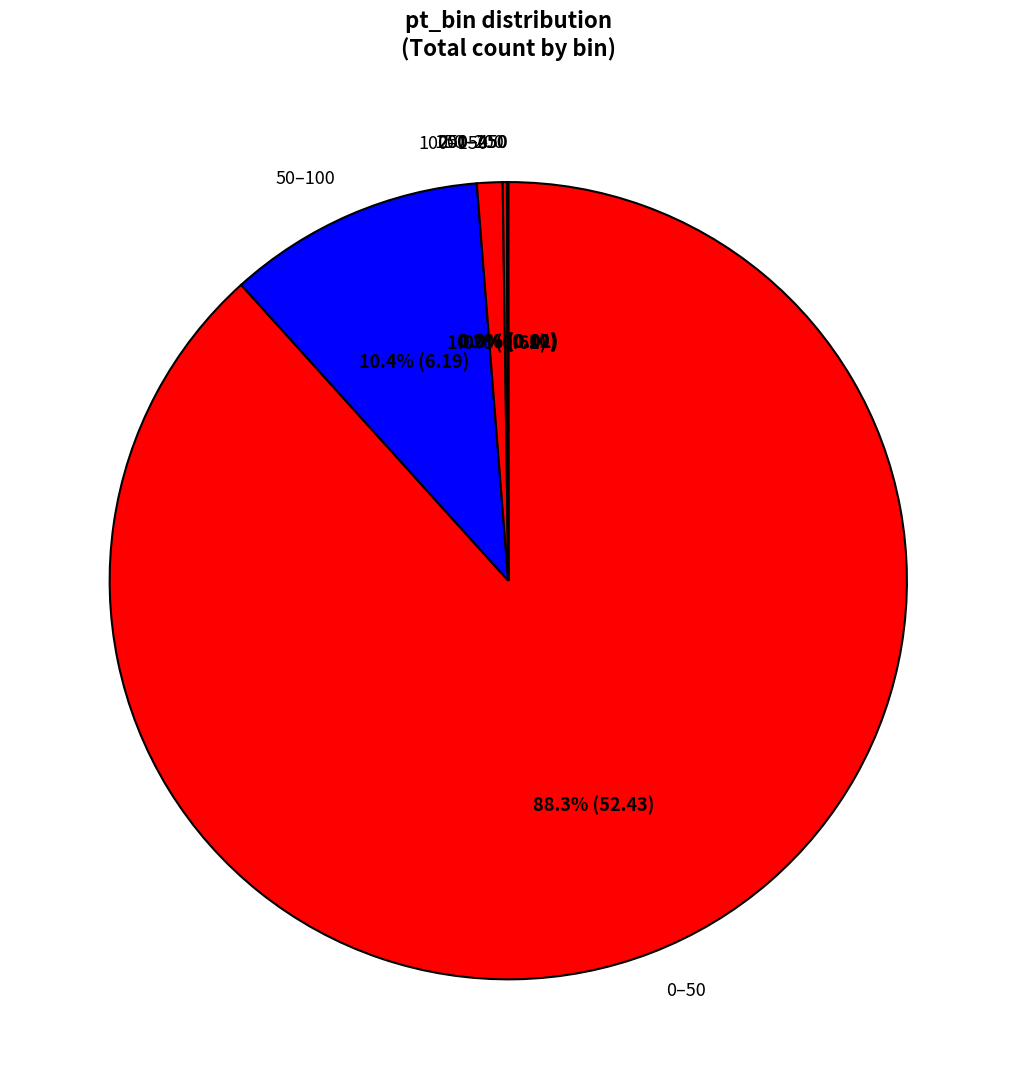

Is the sum of 100–150 and 0–50 greater than half?

Yes